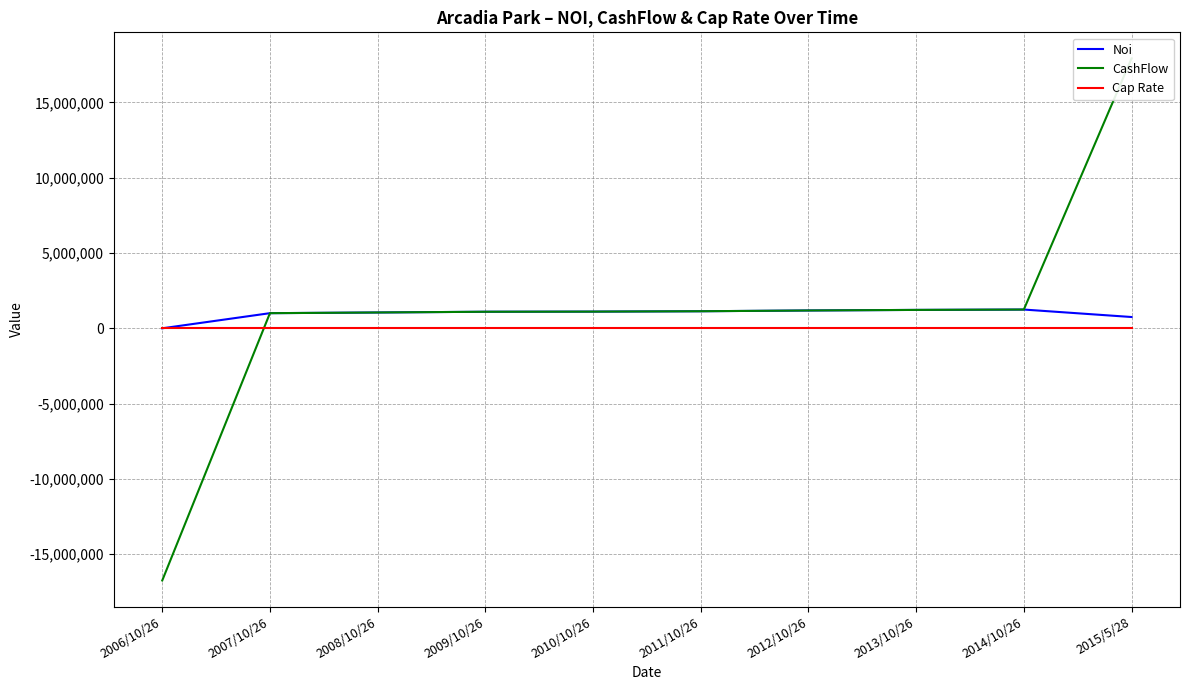

Does the chart display data point markers on the line(s)?

No